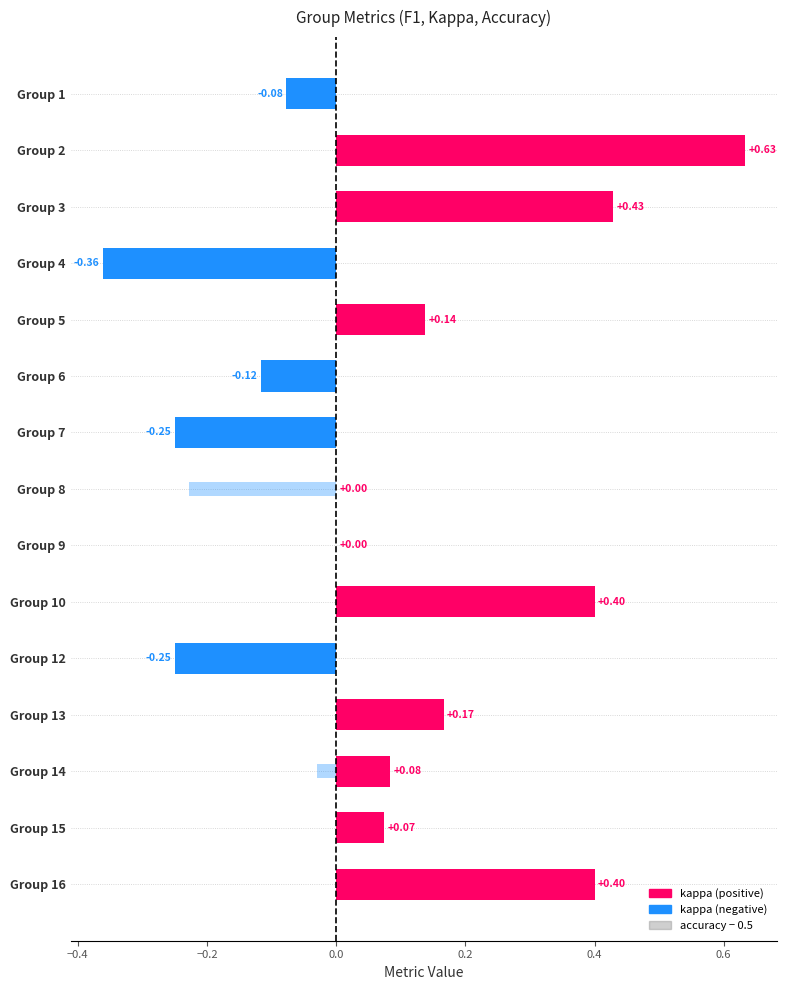

Reading left to right, what are all the values shown in this chart?

kappa: -0.1	0.6	0.4	-0.4	0.1	-0.1	-0.2	0.0	0.0	0.4	-0.2	0.2	0.1	0.1	0.4
accuracy − 0.5: -0.1	0.3	0.2	-0.2	0.0	-0.0	-0.1	-0.2	0.0	0.2	-0.1	0.1	-0.0	0.0	0.2